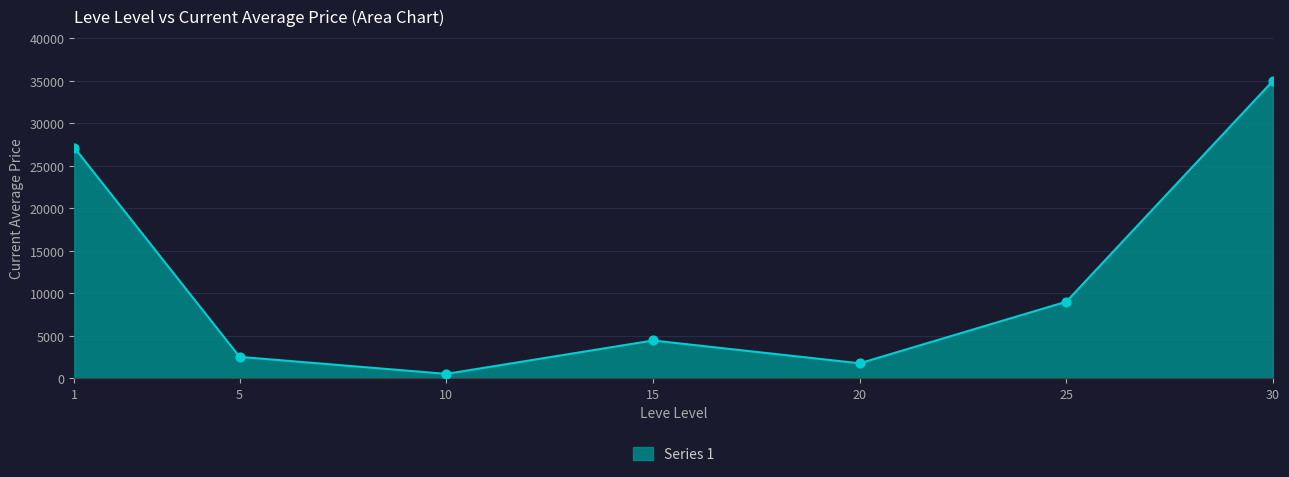

At which category does the data reach its first local valley?

10